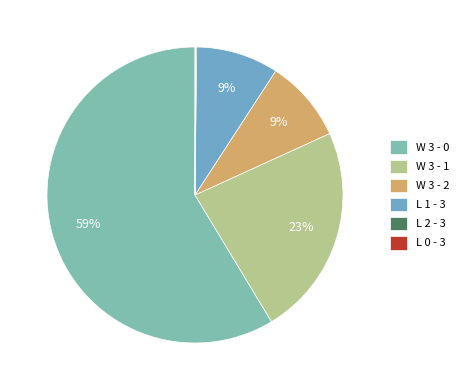

Which category has the biggest portion of the pie?

W 3 - 0